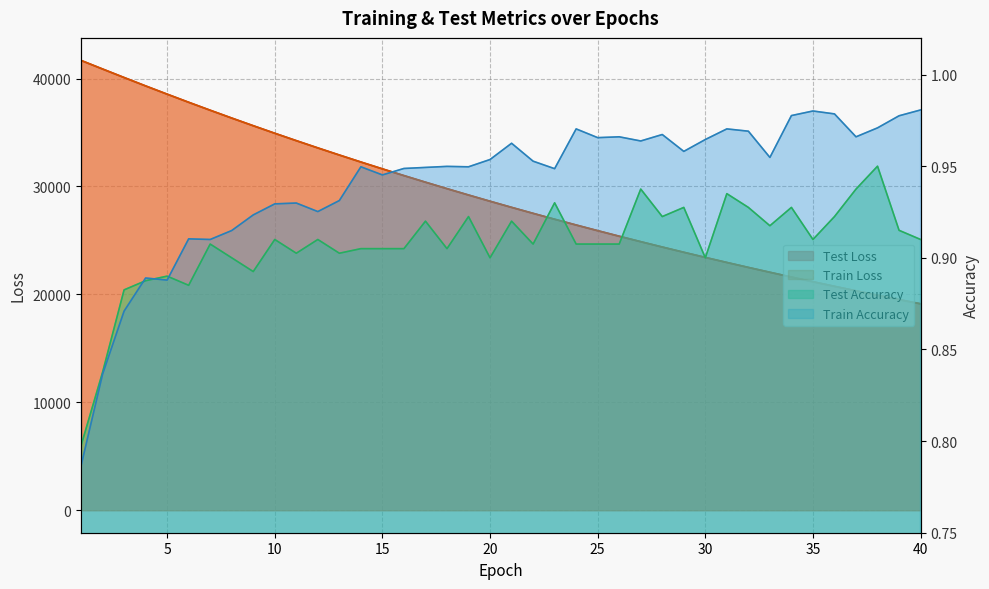

What is the difference between the highest and lowest values at 18?

29798.5